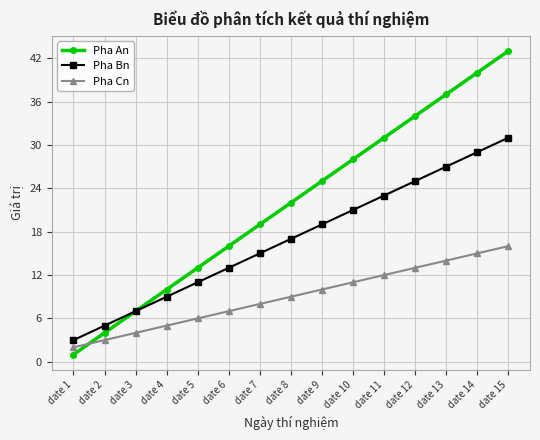

Which series has the widest spread of values?

Pha An